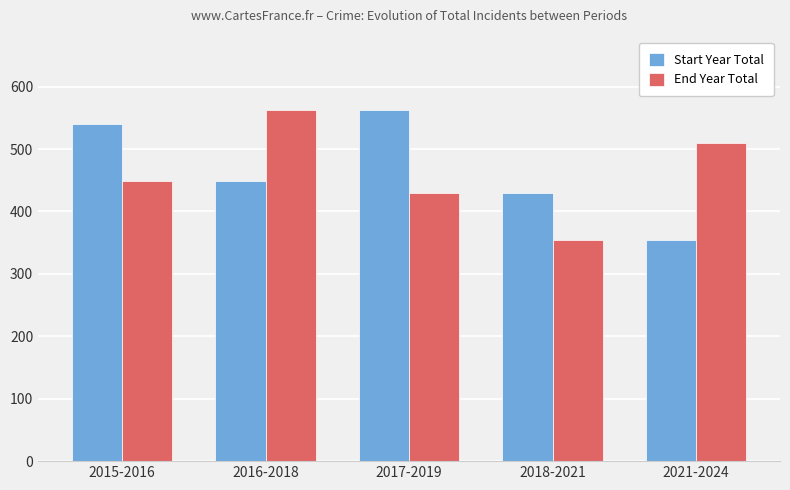

Is it true that Start Year Total equals 430 at 2018-2021?

True